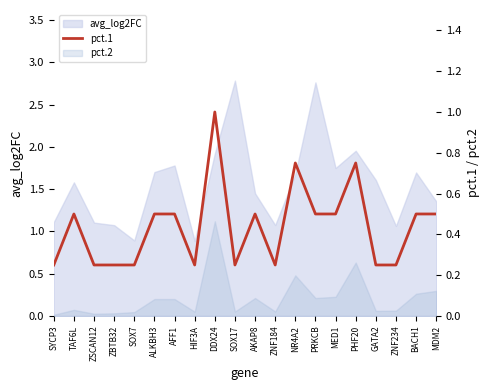

The chart shows a value of 0.4 at HIF3A. True or false?

False